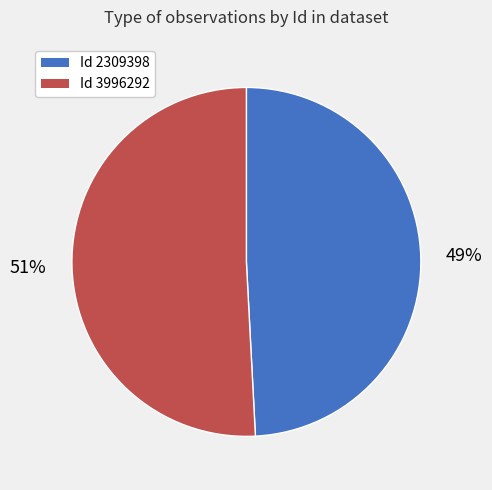

What is the ratio of the value at Id 3996292 to the value at Id 2309398?

1.0